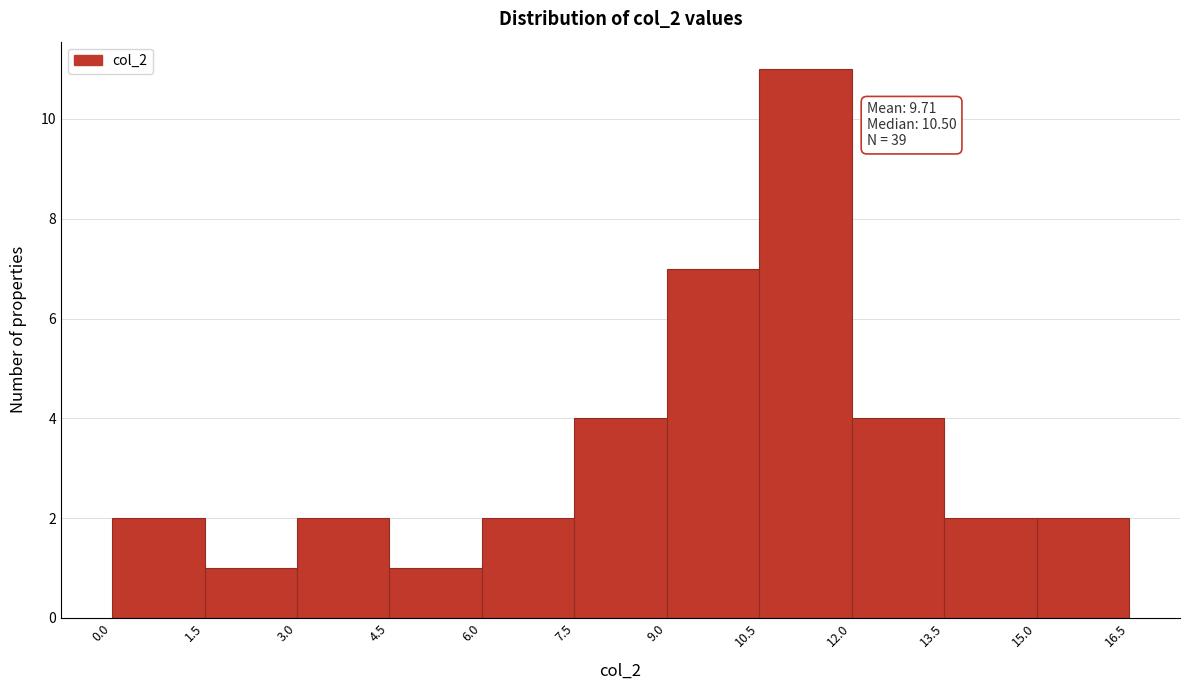

Which range on the x-axis has the tallest bar?

10.5 to 12.0